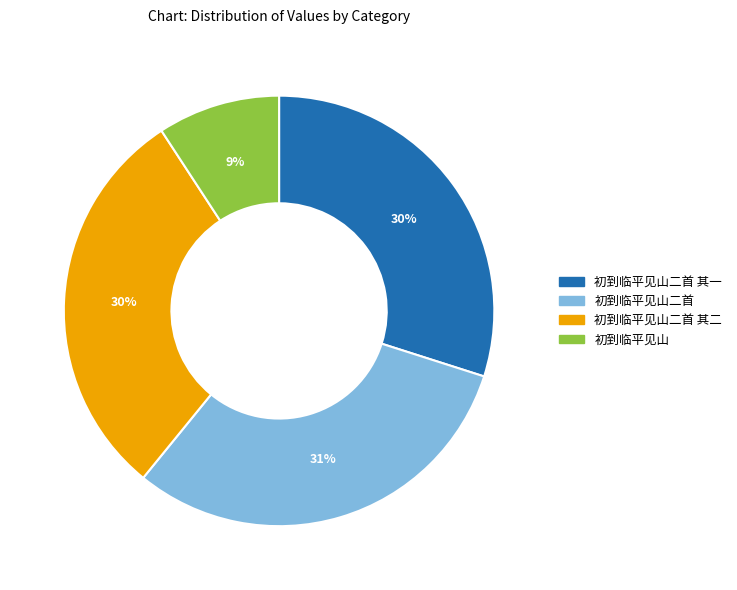

Which category has the smallest portion of the pie?

初到临平见山